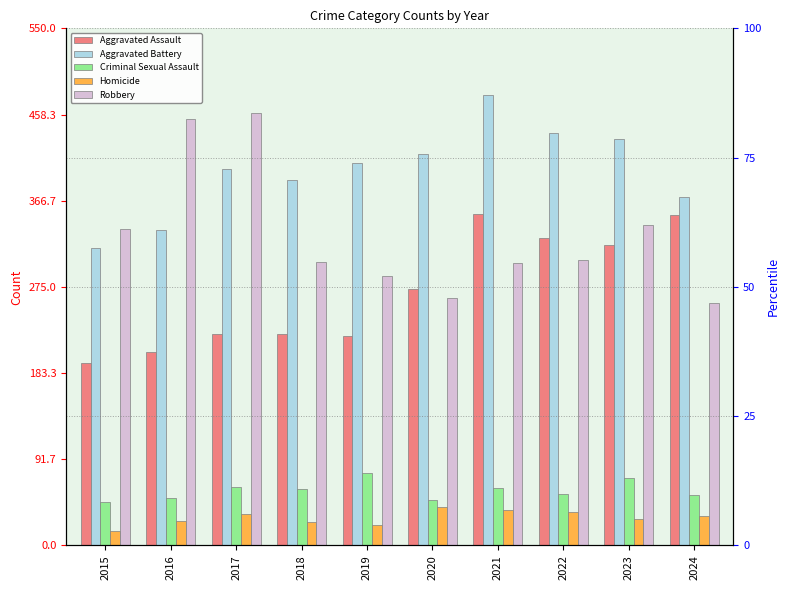

Which series has the largest total across all categories?

Aggravated Battery